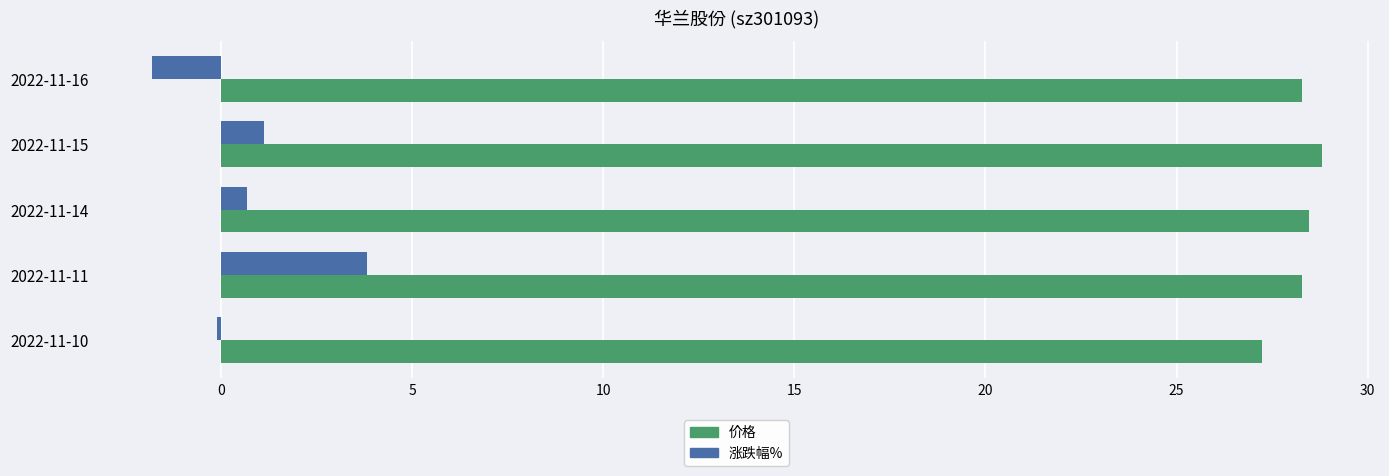

At which label does 涨跌幅% reach its minimum?

2022-11-16